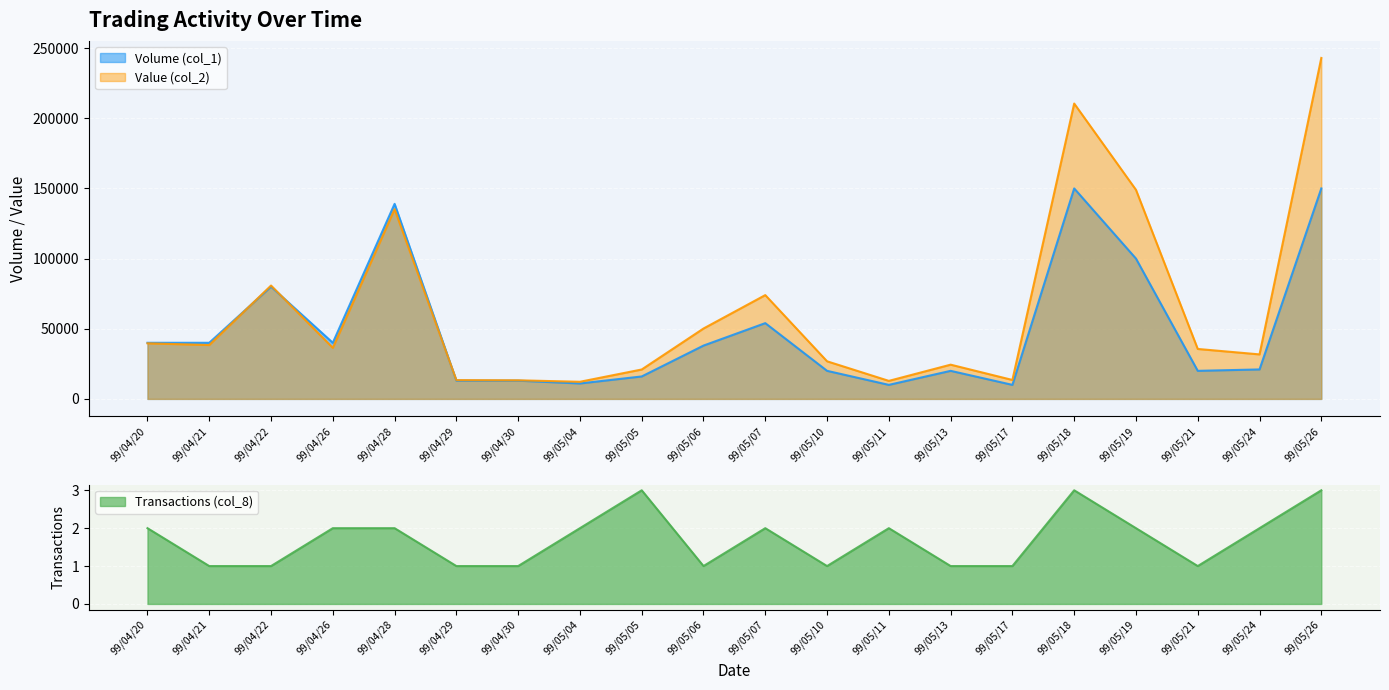

How many data points does each series have?

20